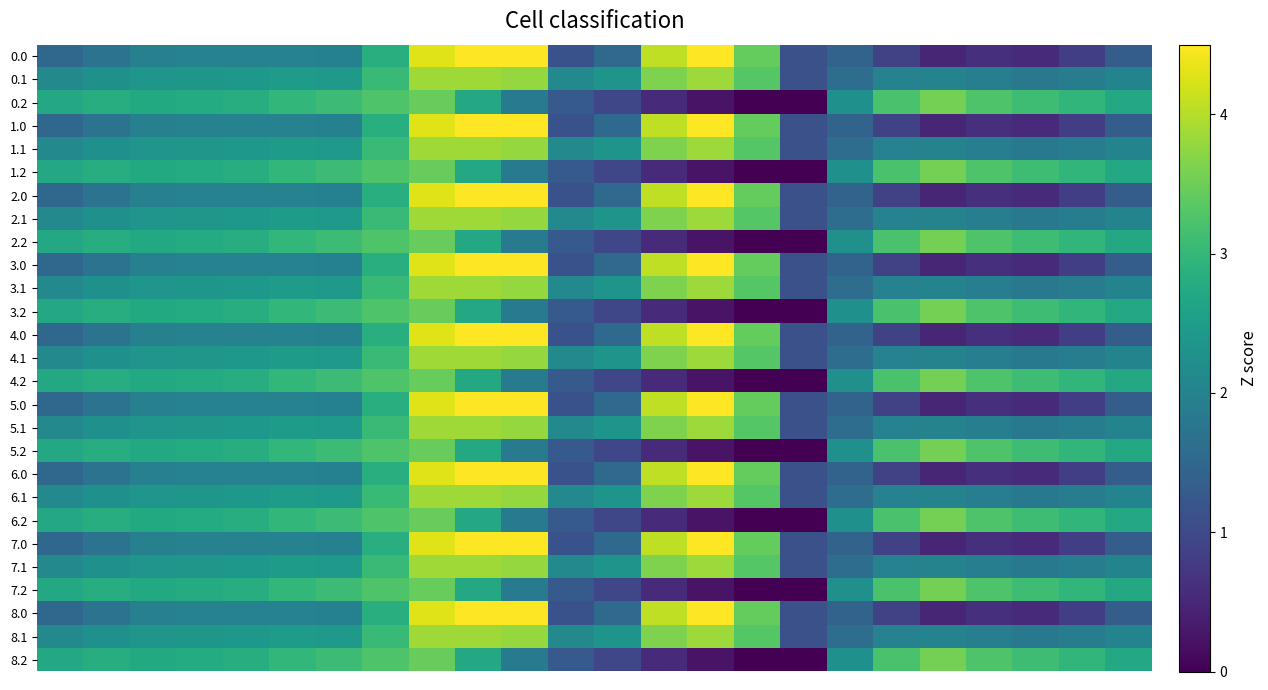

Rank the series by their maximum value, from lowest to highest.

0.2, 1.2, 2.2, 3.2, 4.2, 5.2, 6.2, 7.2, 8.2, 0.1, 1.1, 2.1, 3.1, 4.1, 5.1, 6.1, 7.1, 8.1, 0.0, 1.0, 2.0, 3.0, 4.0, 5.0, 6.0, 7.0, 8.0